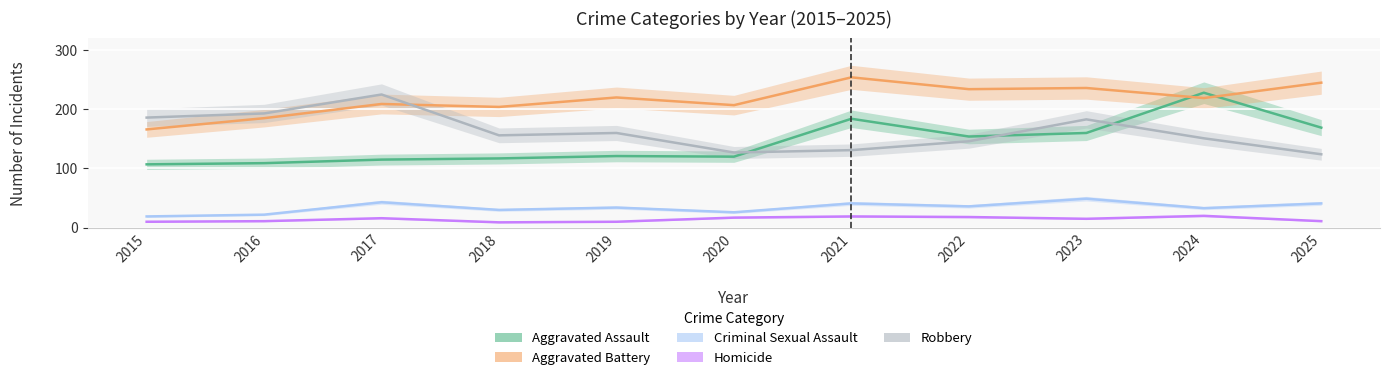

Between 2021 and 2025, which series saw the biggest shift?

Aggravated Assault